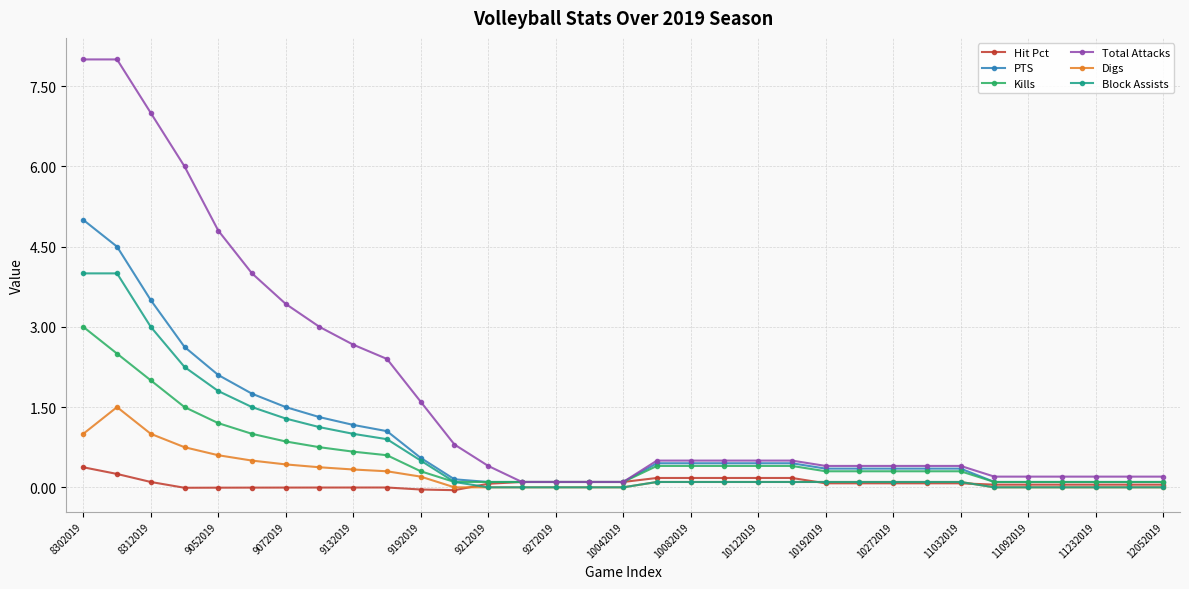

Which series has the largest range (max minus min)?

Total Attacks